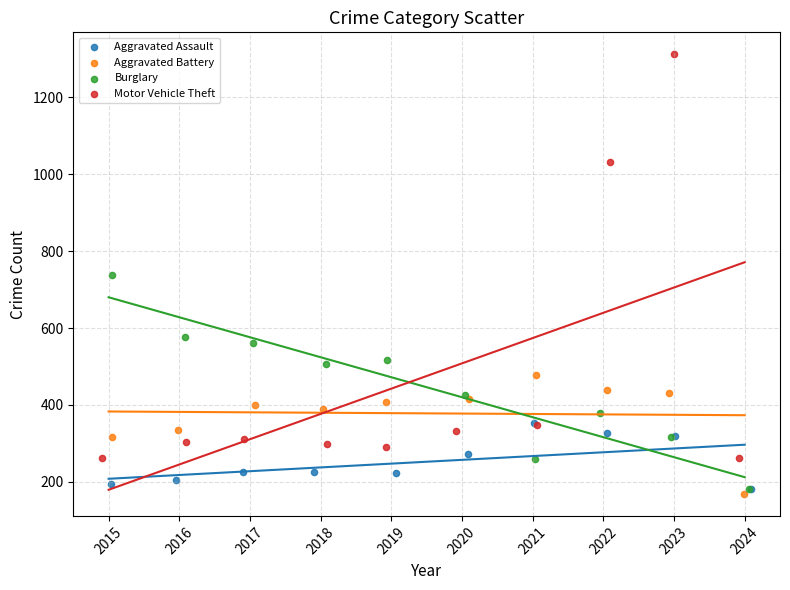

What are all the series names shown in the legend?

Aggravated Assault, Aggravated Battery, Burglary, Motor Vehicle Theft